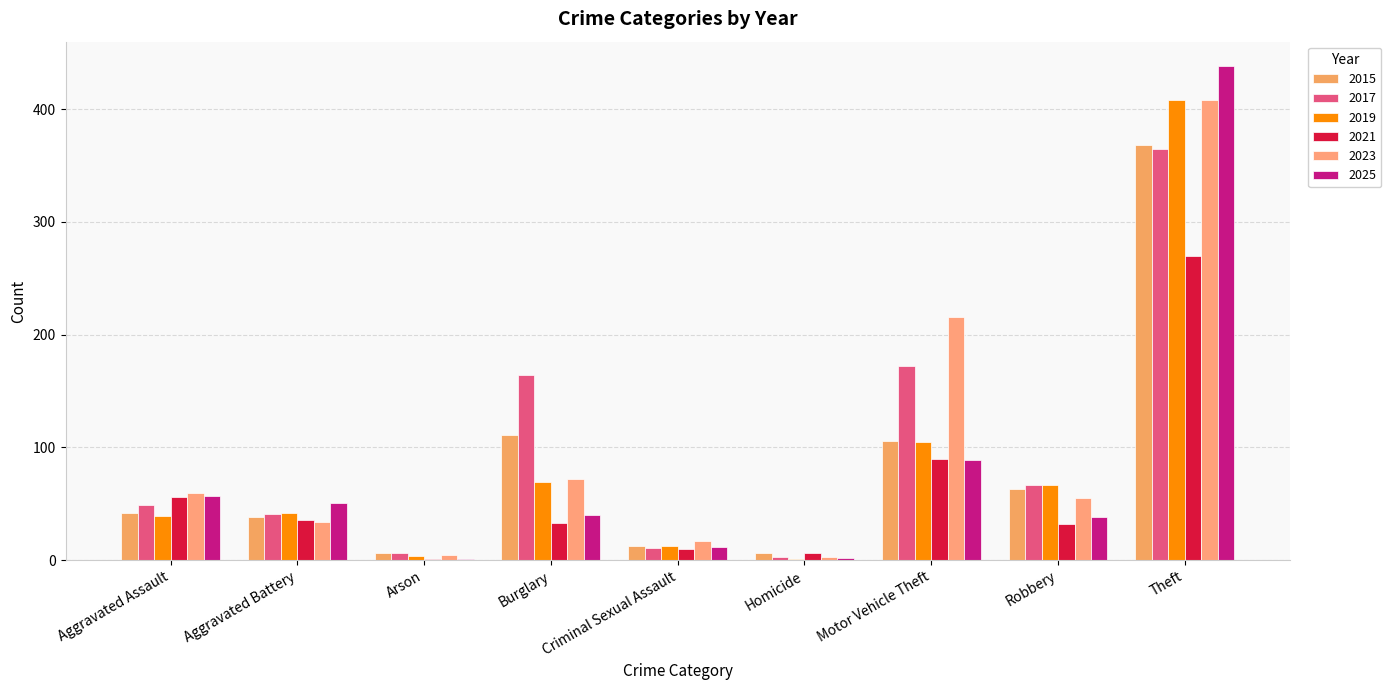

Count the number of data series in this chart.

6